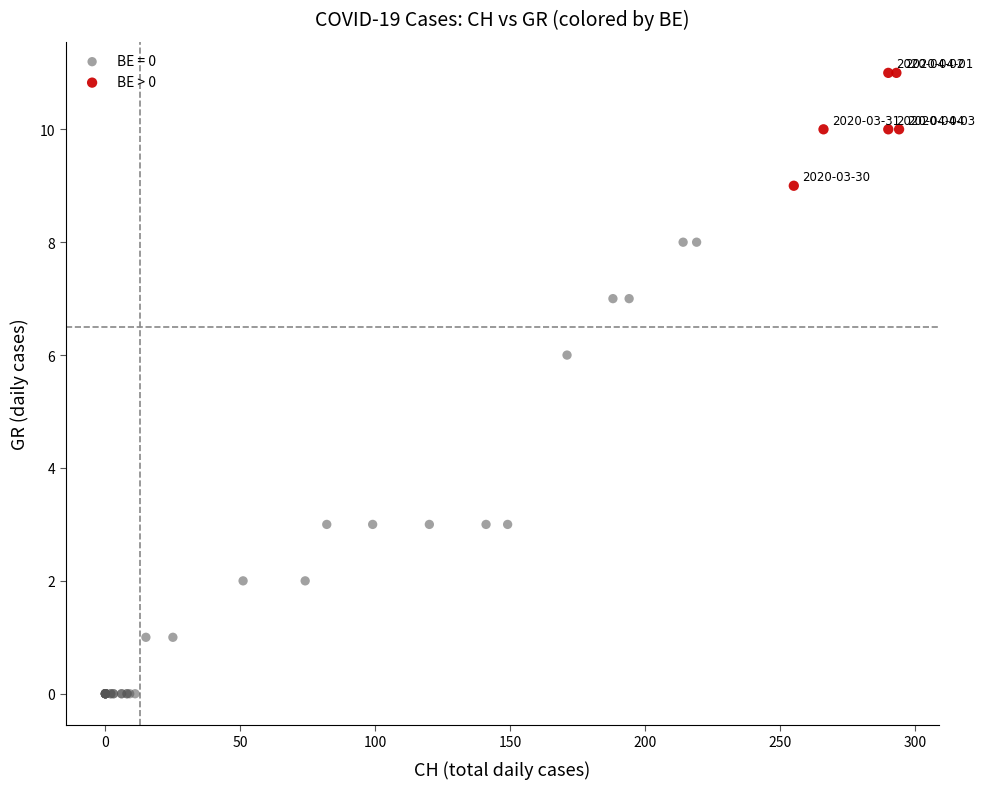

Which series reaches the minimum Y coordinate?

BE = 0